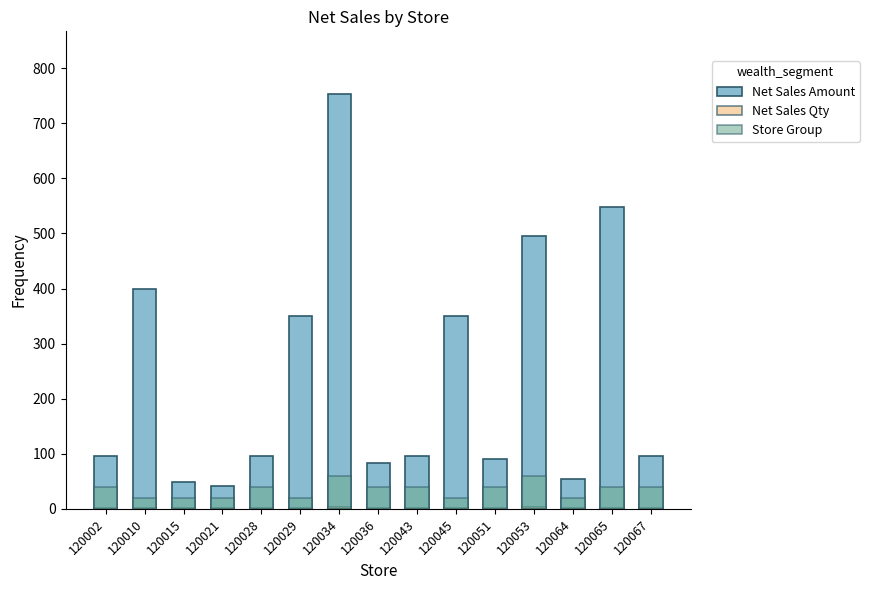

Which series has the largest range (max minus min)?

Net Sales Amount